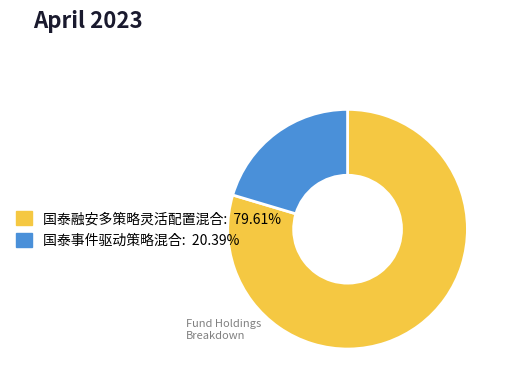

Do 国泰事件驱动策略混合: 20.39% and 国泰融安多策略灵活配置混合: 79.61% together represent more than half of the pie?

Yes